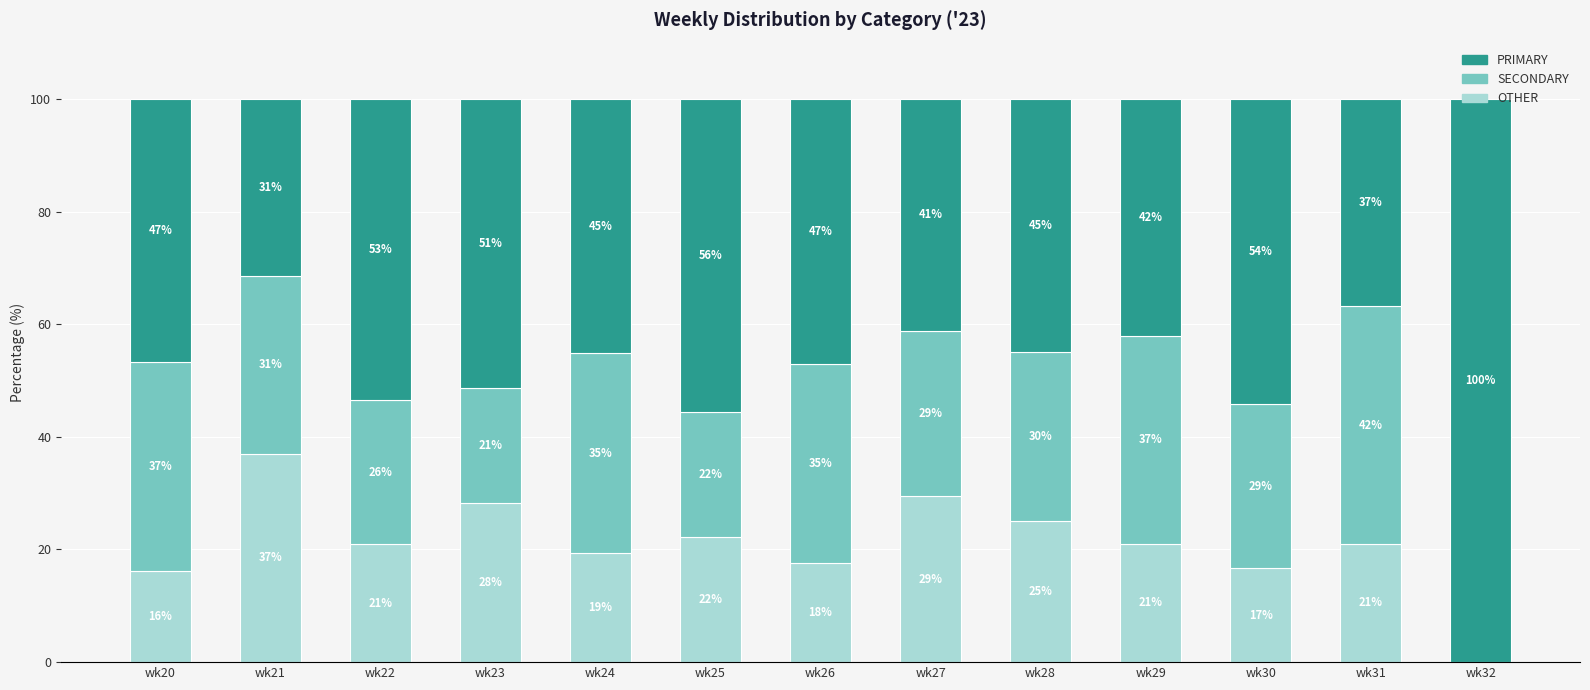

At which label does OTHER first exceed 21?

wk21